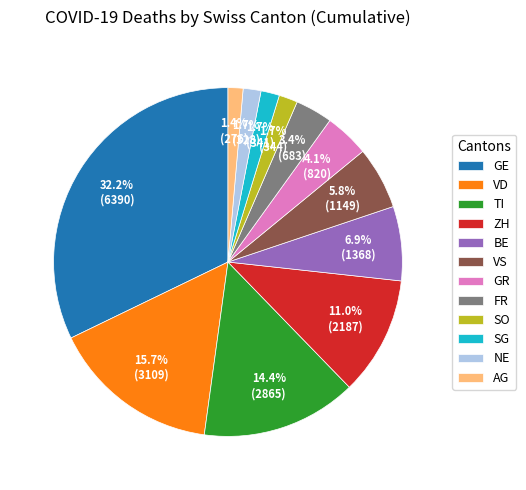

Does TI represent more than half of the total?

No